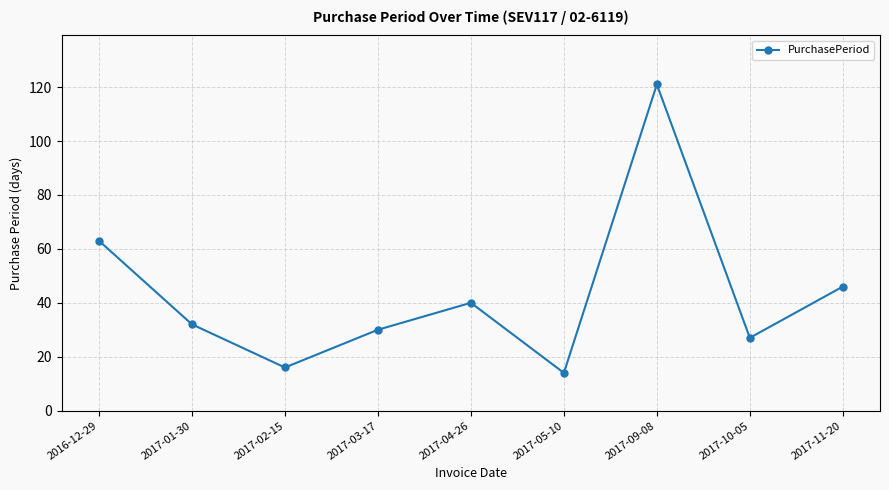

Reading right to left, what are all the values shown in this chart?

2017-11-20=46	2017-10-05=27	2017-09-08=121	2017-05-10=14	2017-04-26=40	2017-03-17=30	2017-02-15=16	2017-01-30=32	2016-12-29=63